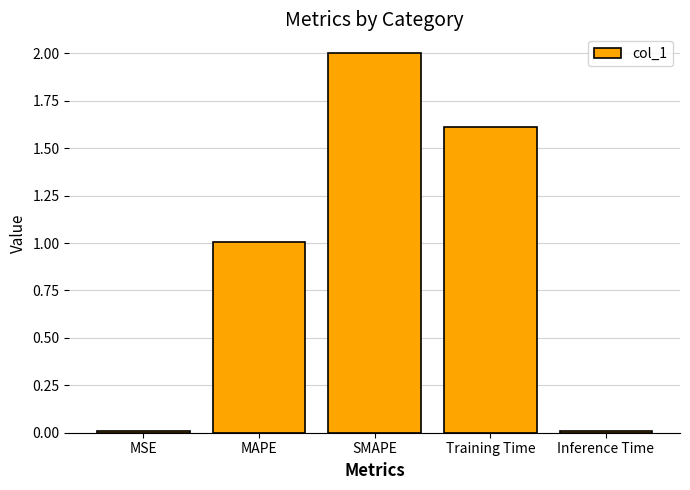

At which category does the chart reach its peak across all series?

SMAPE